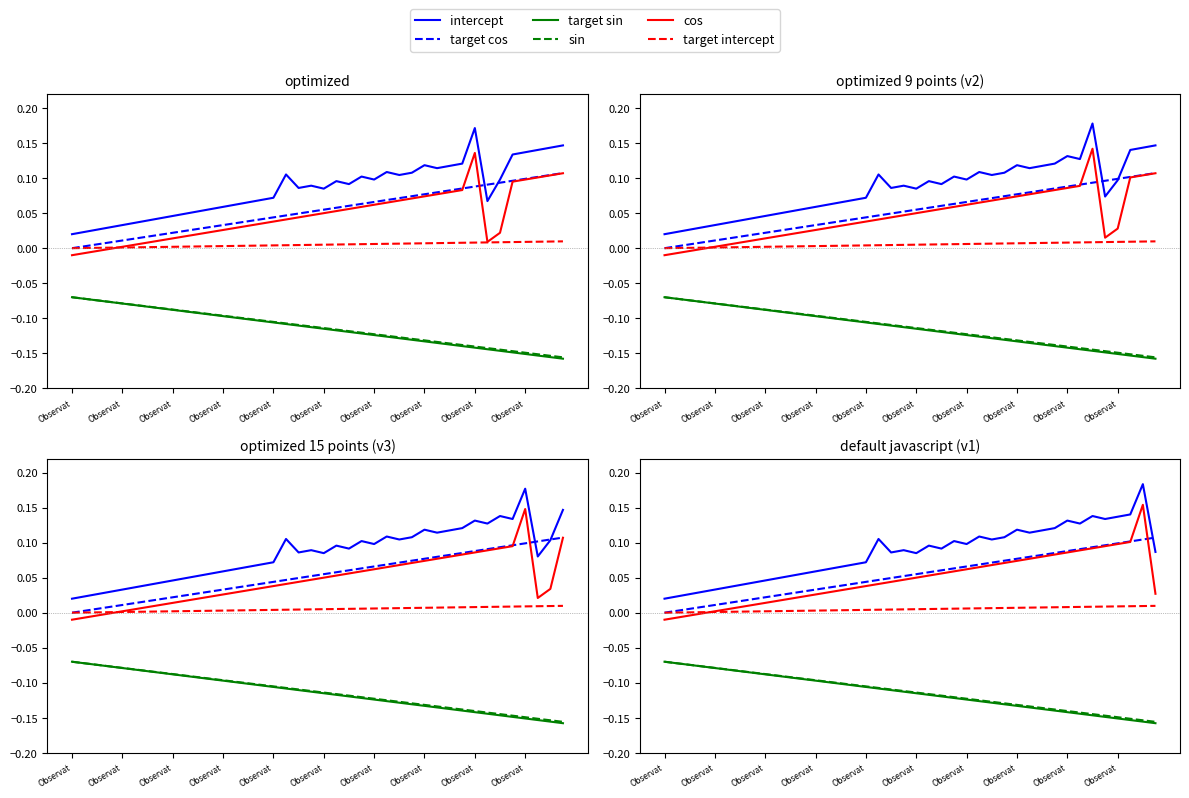

Rank the series at 23 from lowest to highest value.

target sin, sin, target intercept, cos, target cos, intercept